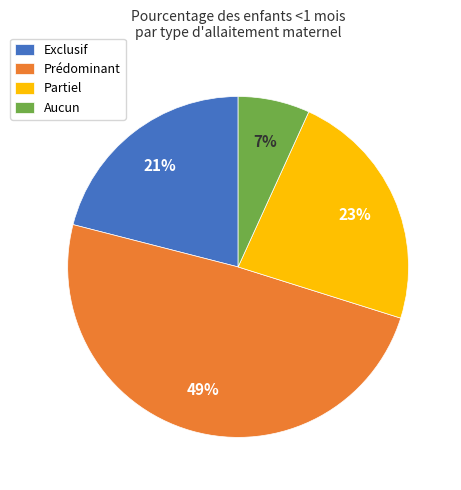

To the nearest percent, what percentage of the pie is Aucun?

7%